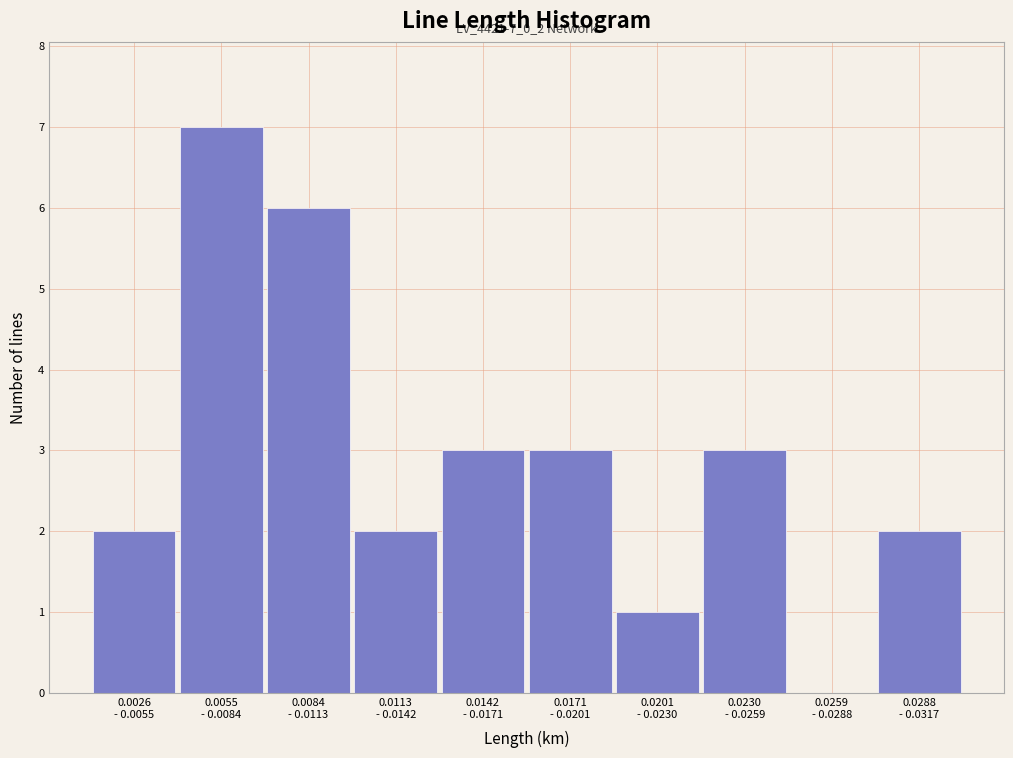

What is the maximum value shown in the chart?

7